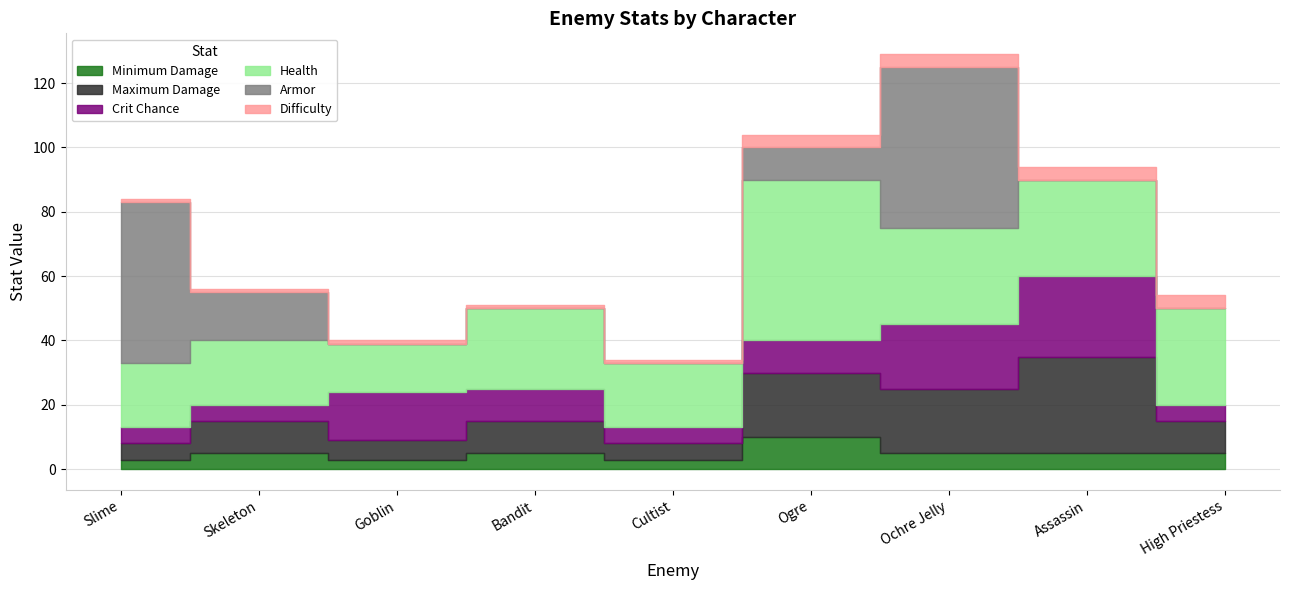

What is the label of the 1st point from the right?

High Priestess